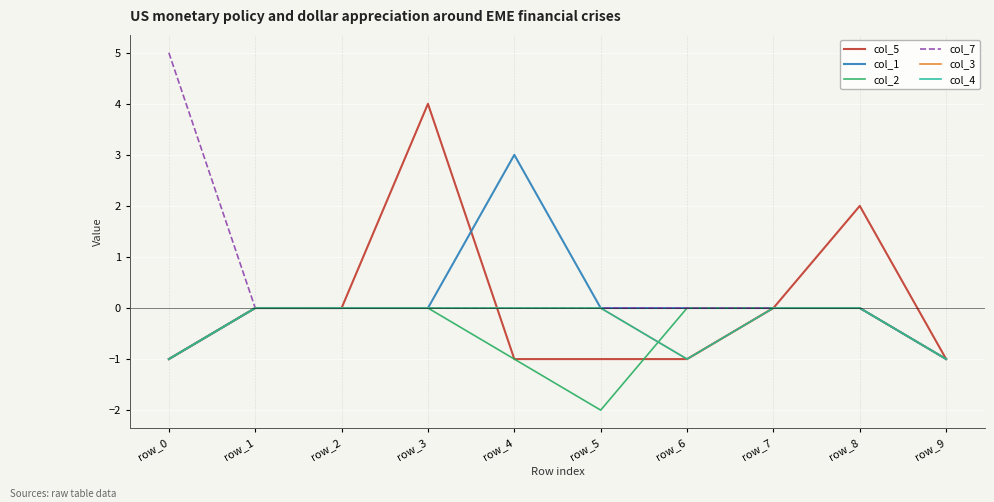

Does the chart have visible grid lines?

Yes